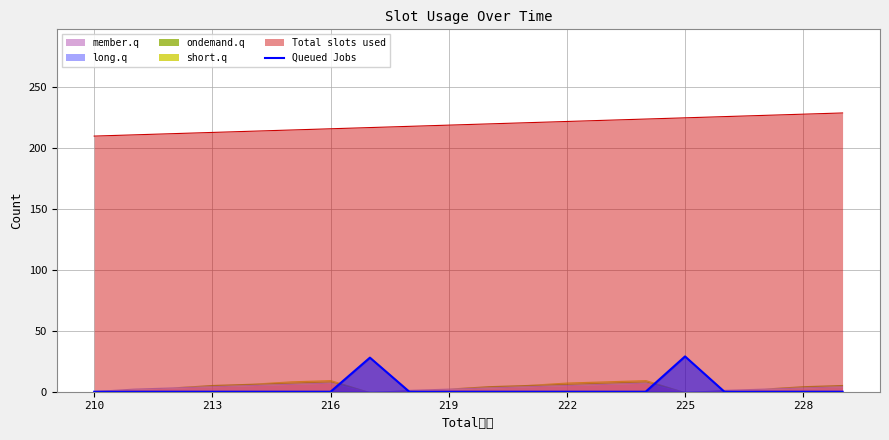

What is the maximum value for Total slots used?

229